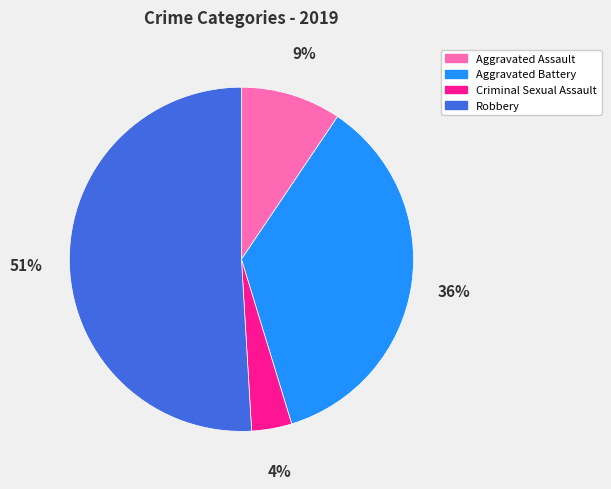

Which category accounts for the majority?

Robbery